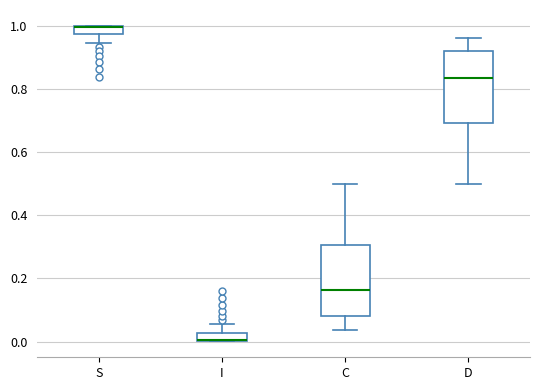

Where does the upper whisker of the box for I end on the y-axis? The values are not printed on the chart, so give them approximately, as read against the axis.

0.06